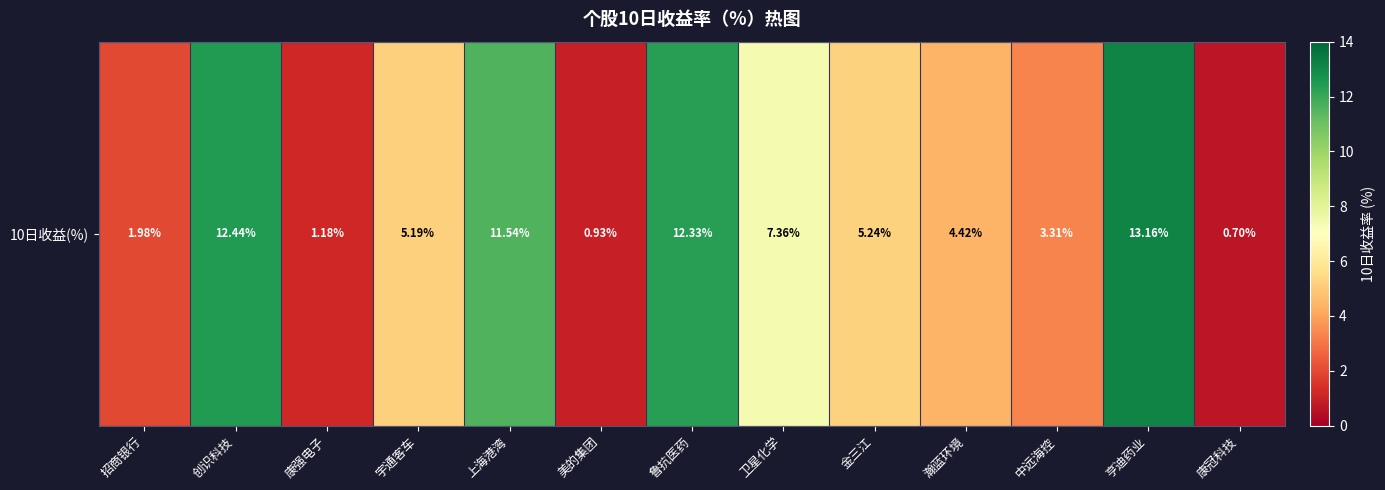

Is it true that the value at 康强电子 is 1.2?

True